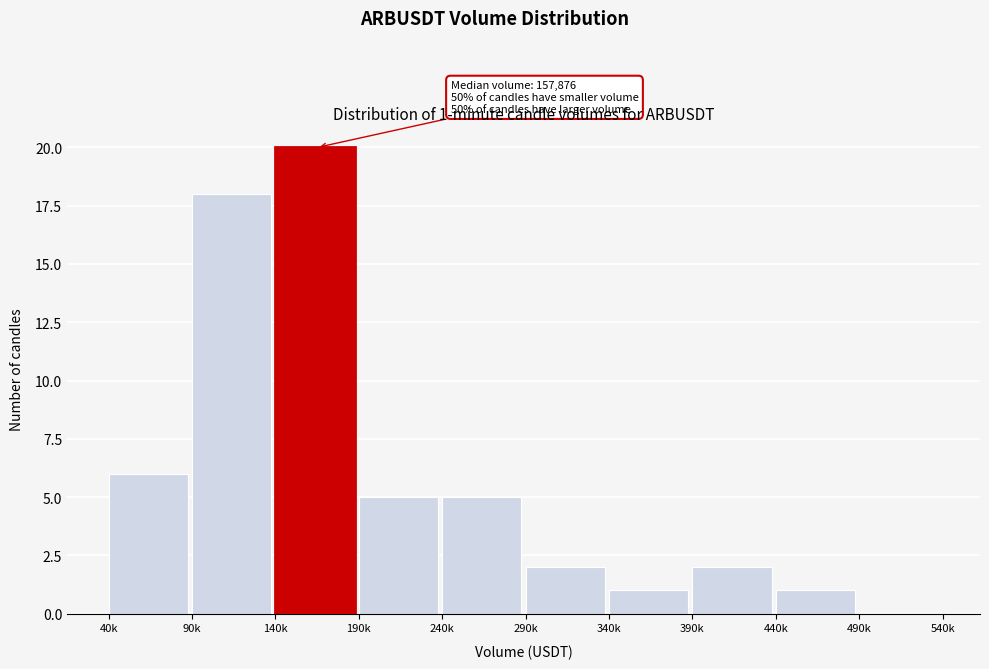

Reading left to right, extract all data points from this chart.

40k=6	90k=18	140k=20	190k=5	240k=5	290k=2	340k=1	390k=2	440k=1	490k=0